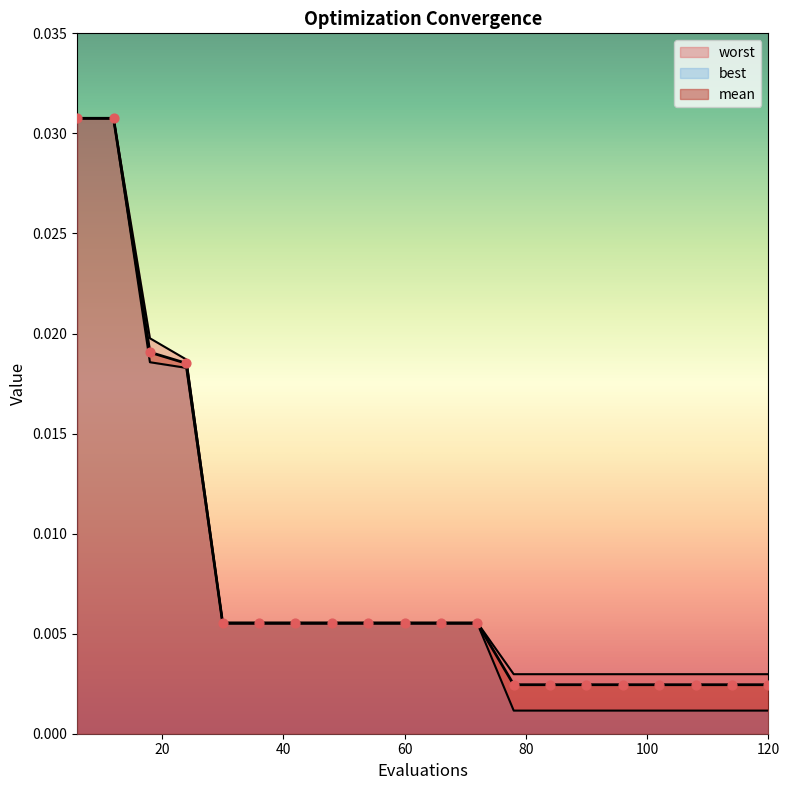

What are all the series names shown in the legend?

mean, best, worst